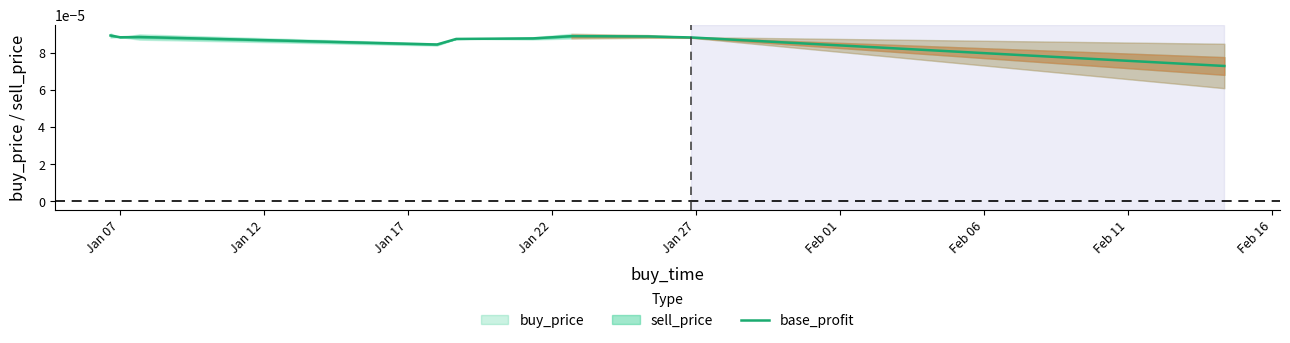

The value at Jan 07 is 0.0. True or false?

True